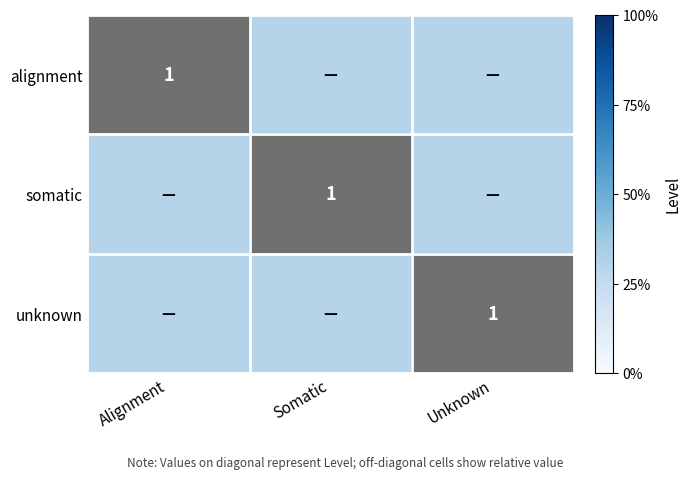

Is it true that somatic equals 1.0 at Somatic?

True